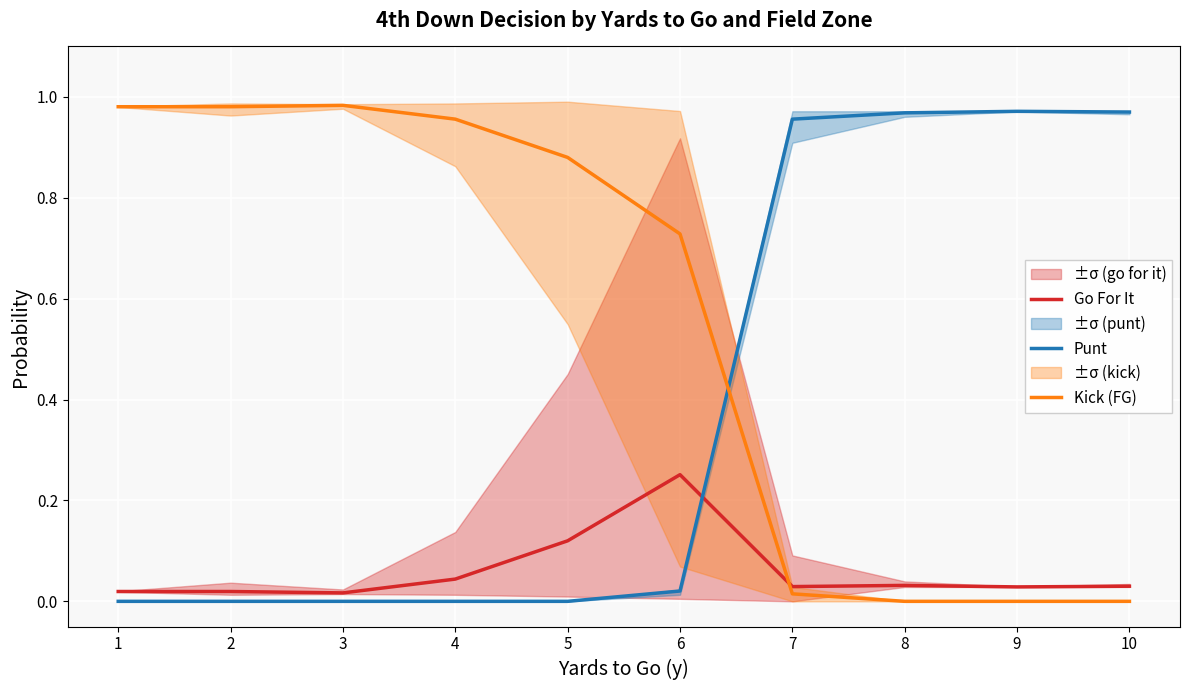

True or false: Go For It has a value of 0.0 at 8.

False